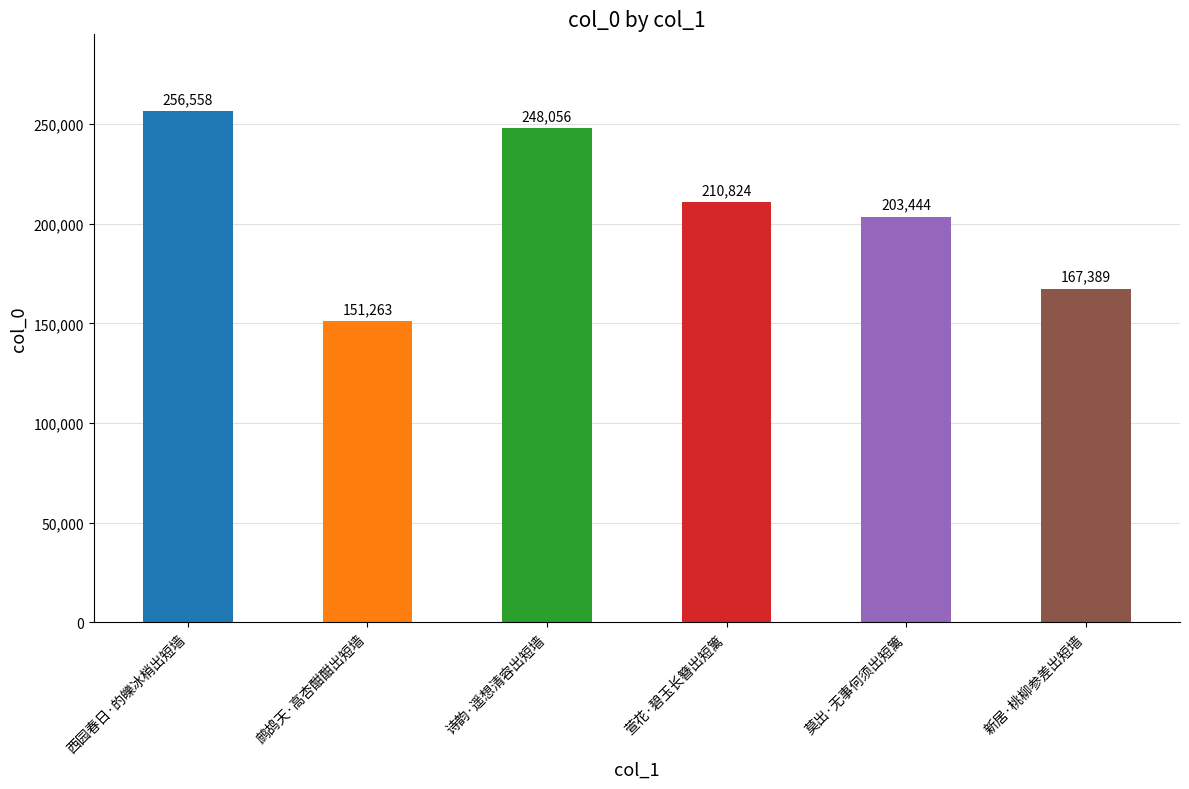

What is the ratio of the value at 新居·桃柳参差出短墙 to the value at 西园春日·的皪冰梢出短墙?

0.7